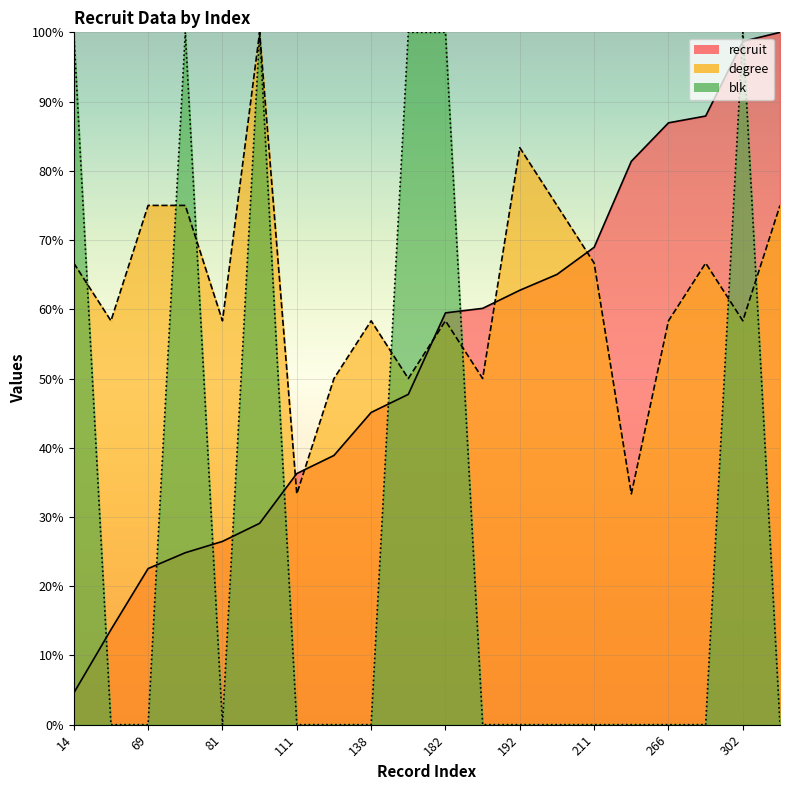

Is it true that recruit equals 40.2 at 69?

False